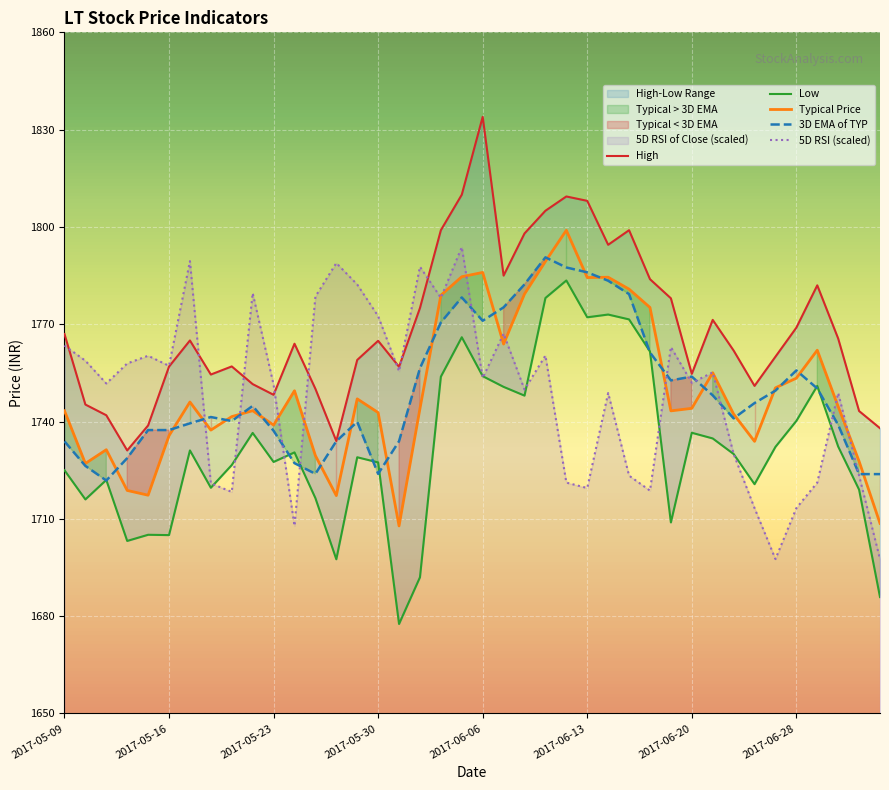

How many lines are shown in the chart?

5